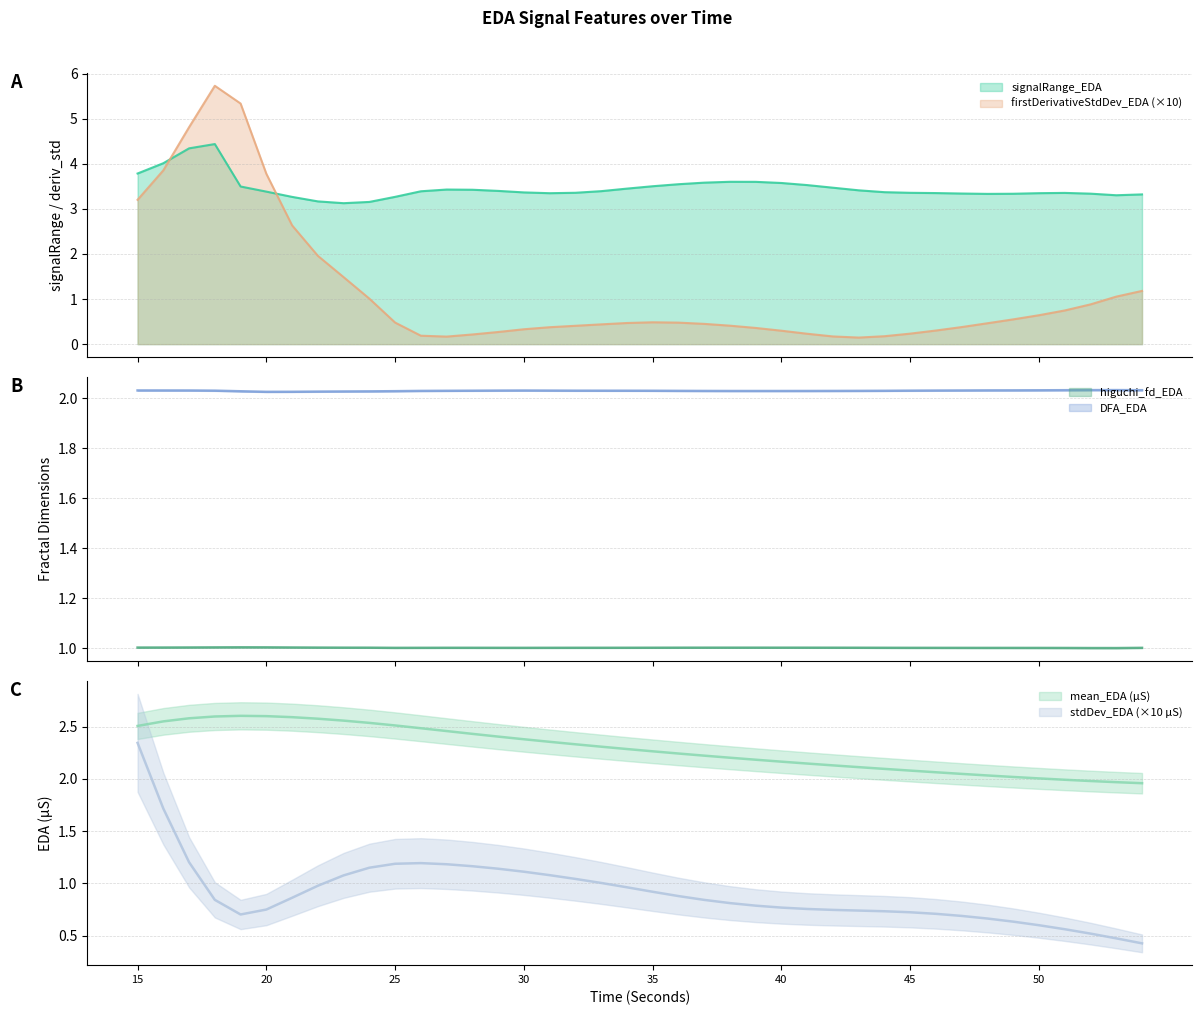

What is the approximate value of DFA_EDA at 30?

2.0